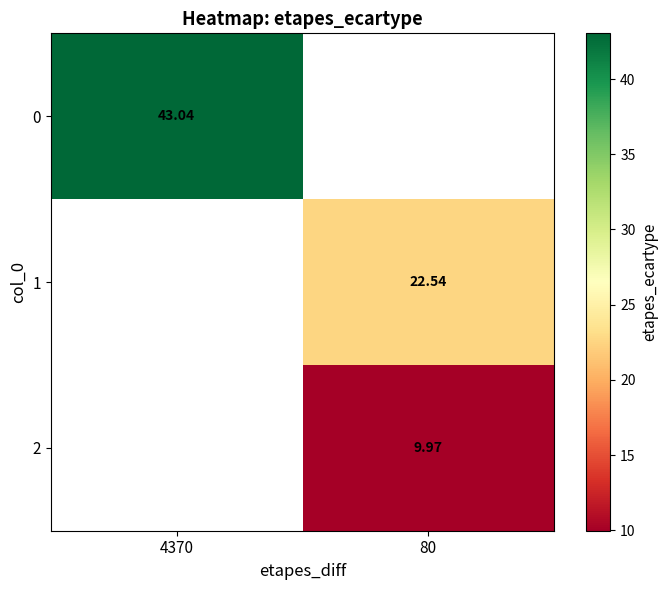

Is the value of 1 at 80 greater than the value of 0 at 4370?

No